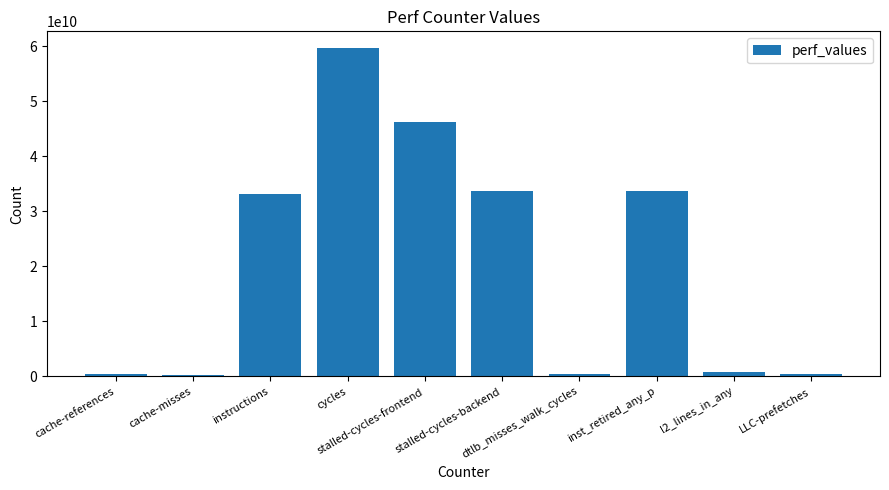

The value at cache-misses is 240277378. True or false?

True